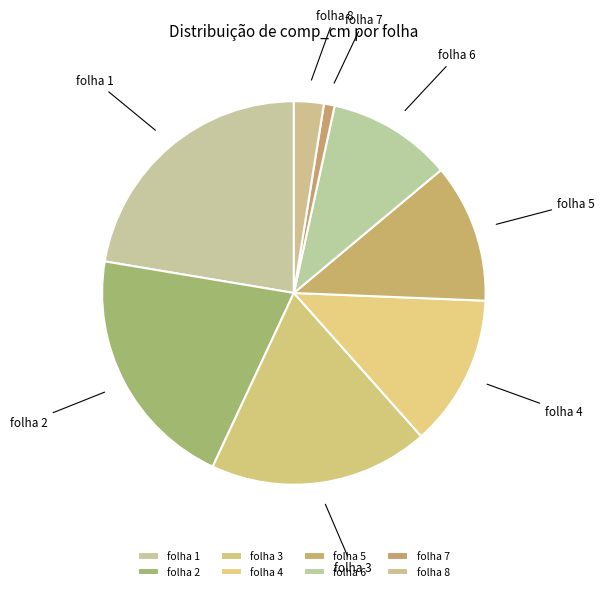

Is it true that folha 4 is 2% of the pie?

False